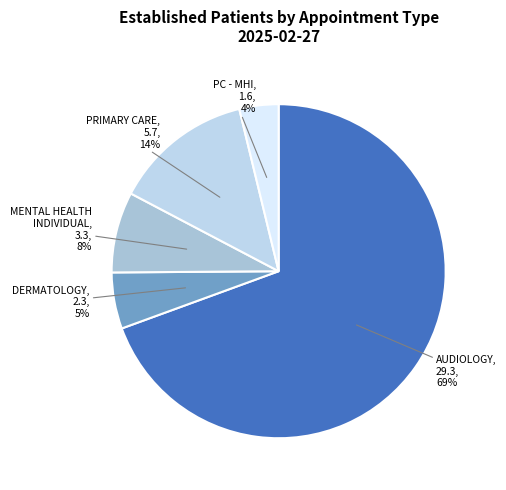

Rank the categories by value from lowest to highest.

PC - MHI, DERMATOLOGY, MENTAL HEALTH INDIVIDUAL, PRIMARY CARE, AUDIOLOGY